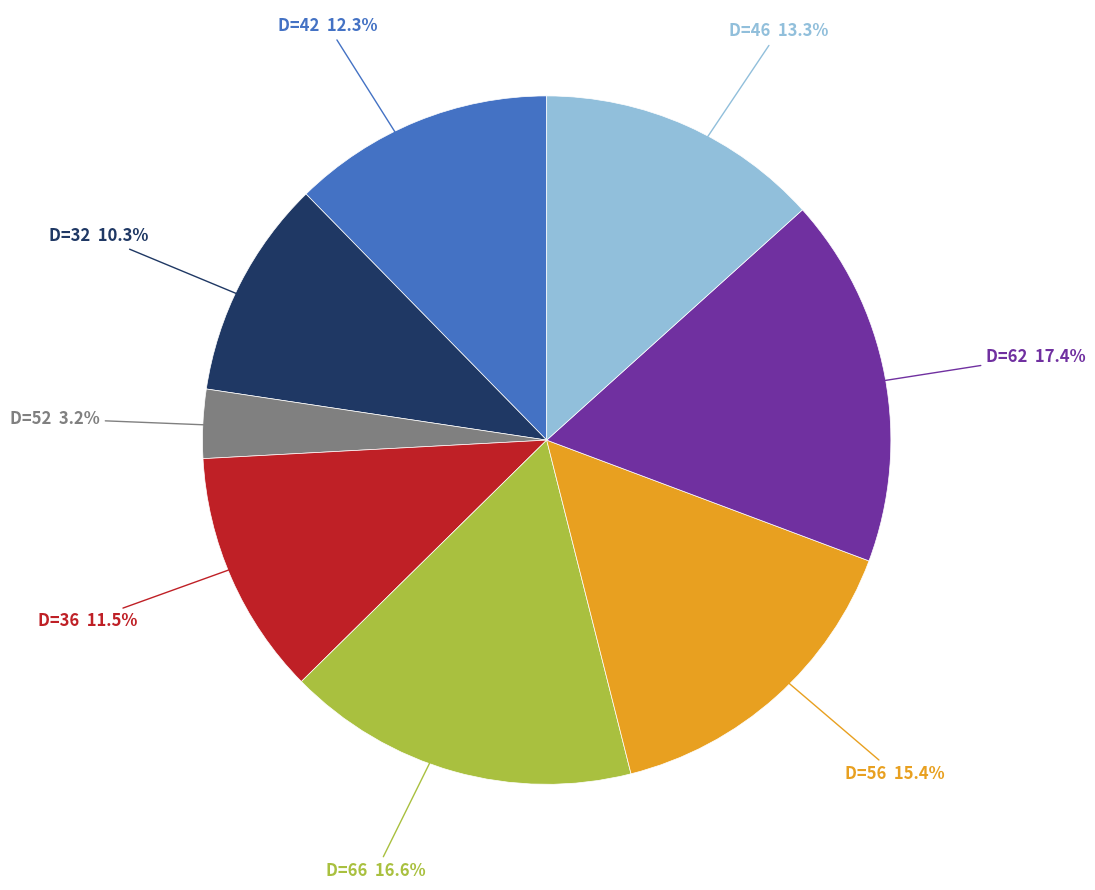

Is there any slice that represents more than half of the pie?

No